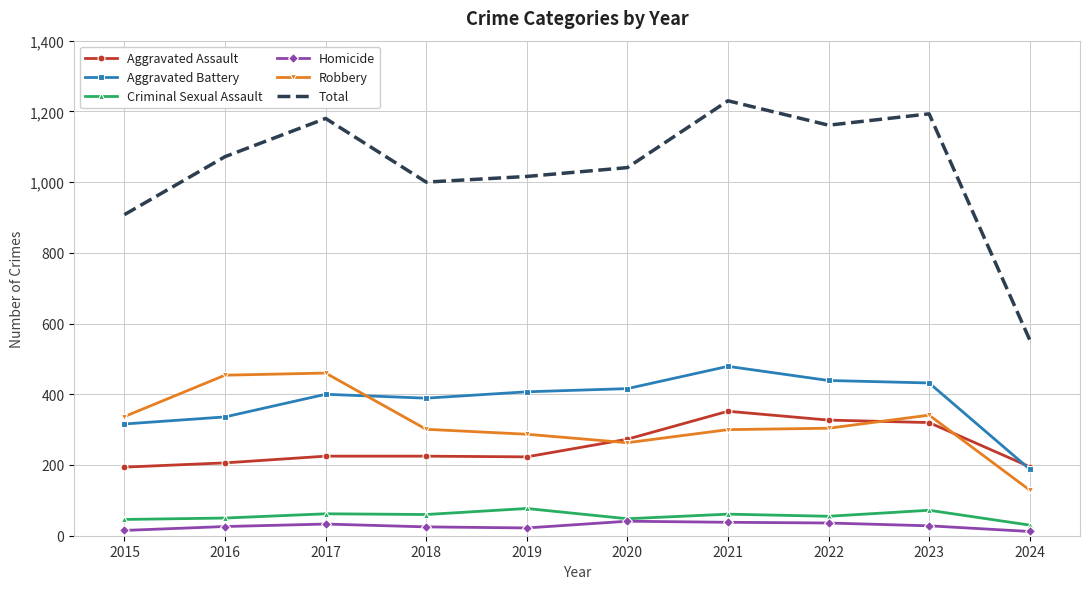

What is the approximate value of Aggravated Assault at 2024?

195